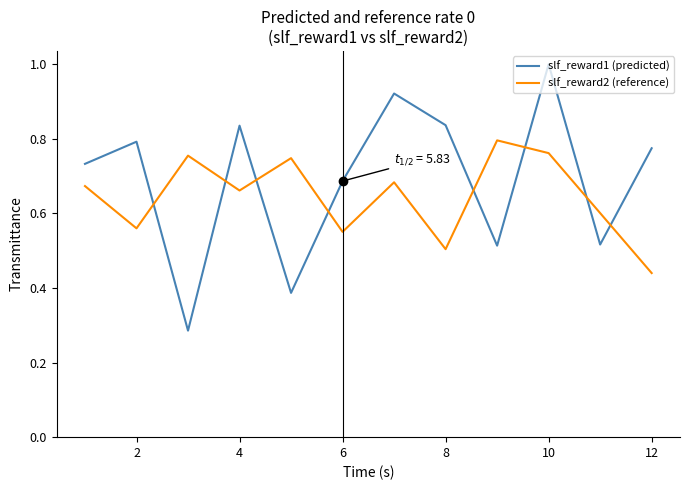

List the series in order of their peak value, lowest first.

slf_reward2 (reference), slf_reward1 (predicted)